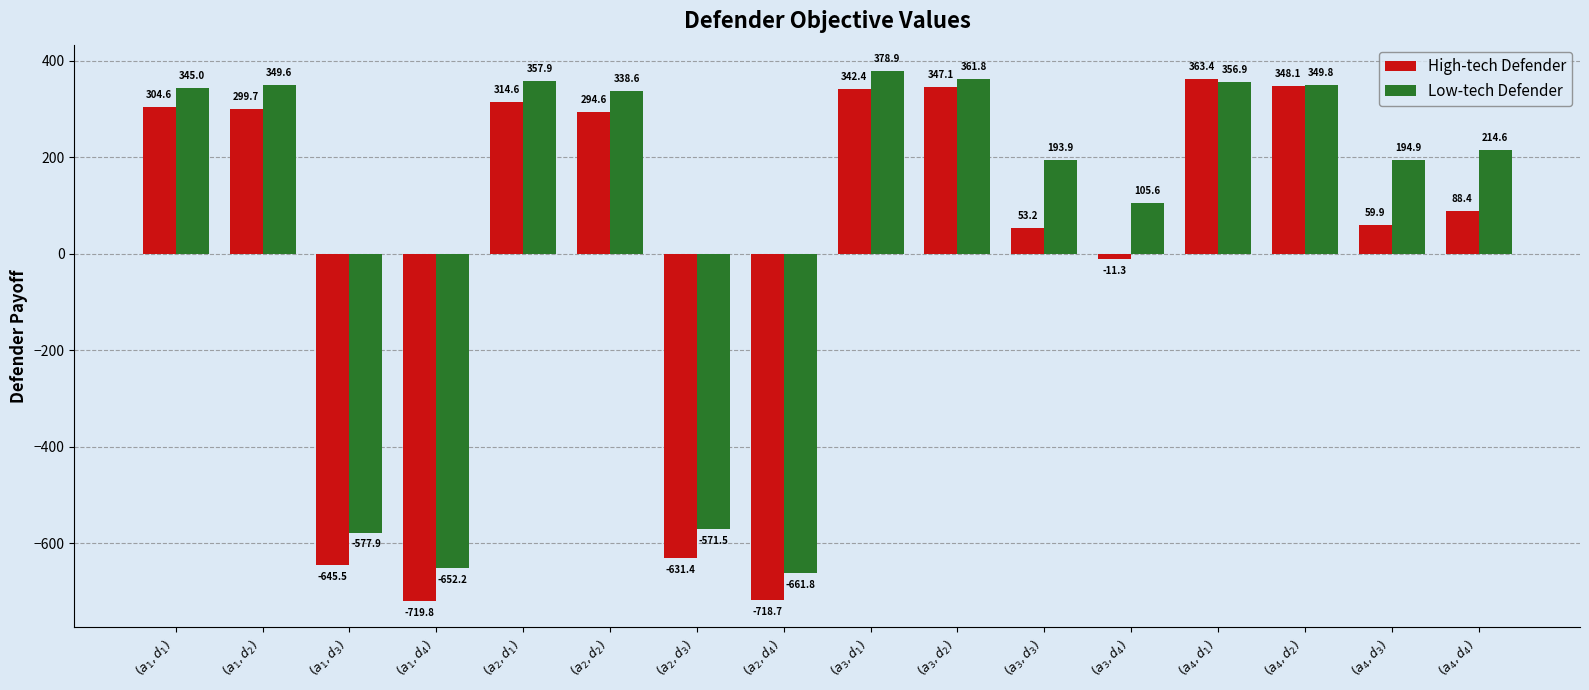

Which label corresponds to the smallest value in the chart?

$(a_1,d_4)$